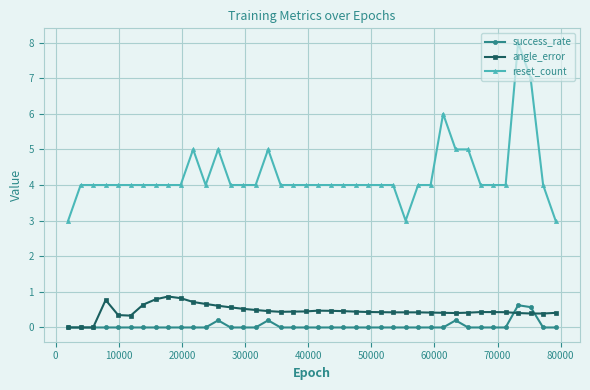

True or false: angle_error has more than 2 points higher than both neighbors.

True